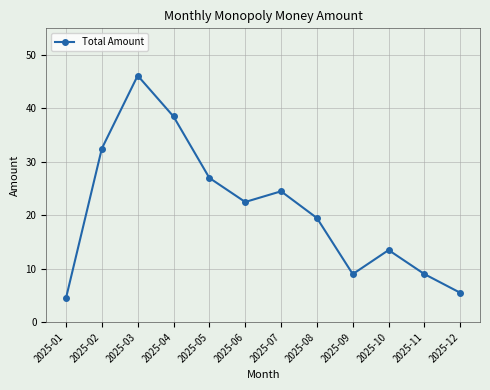

Does the chart have visible grid lines?

Yes